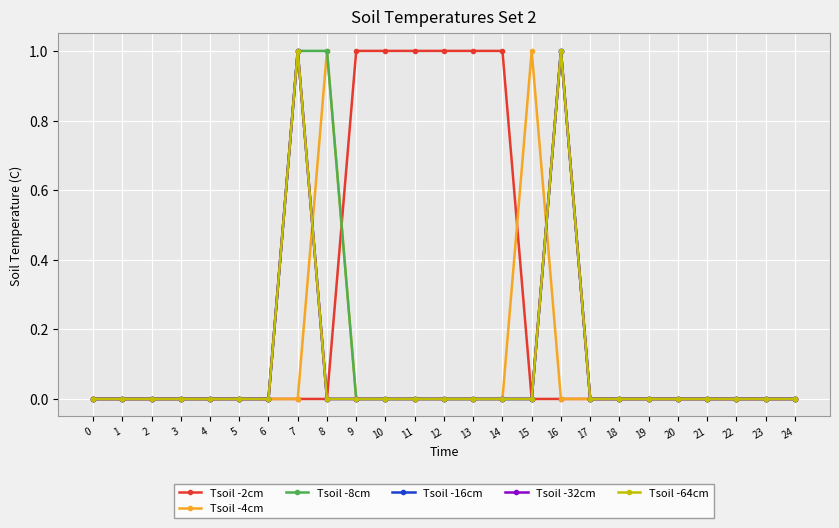

What is the difference between the maximum and minimum values in the Tsoil -32cm series?

1